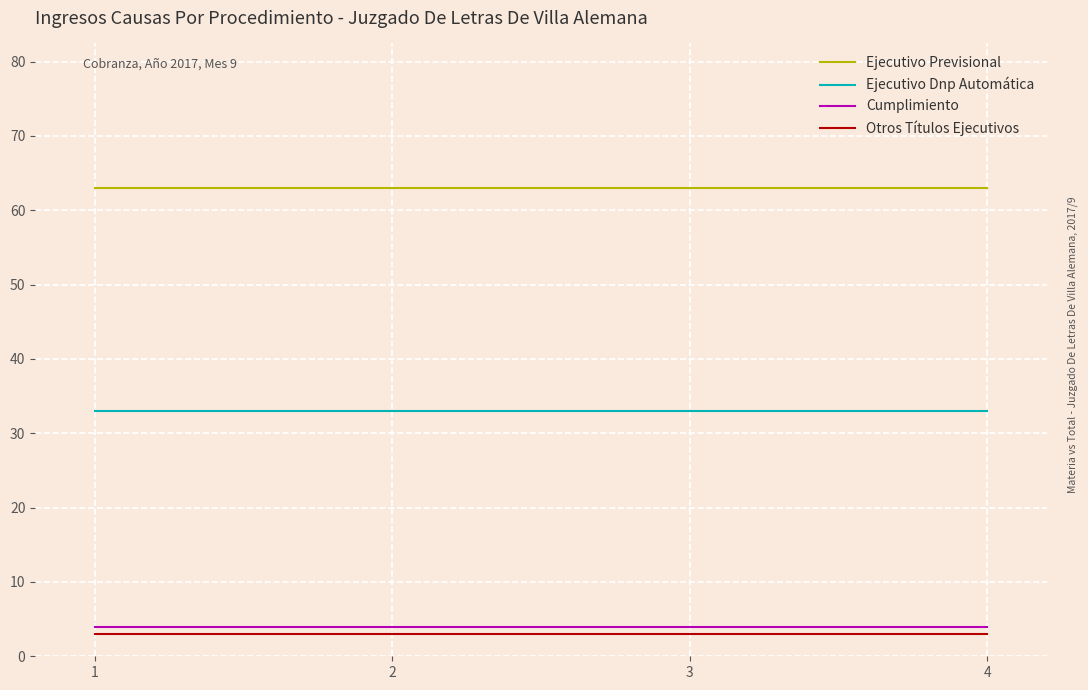

The value of Otros Títulos Ejecutivos at 3 is 3. True or false?

True